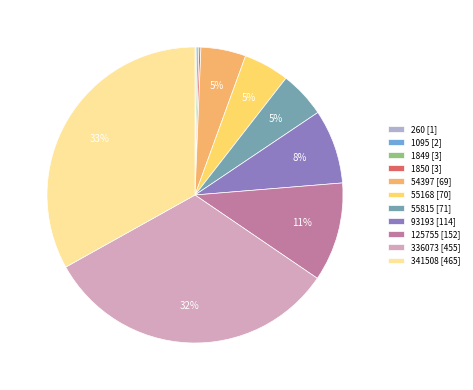

What is the ratio of the value at 55168 [70] to the value at 54397 [69]?

1.0